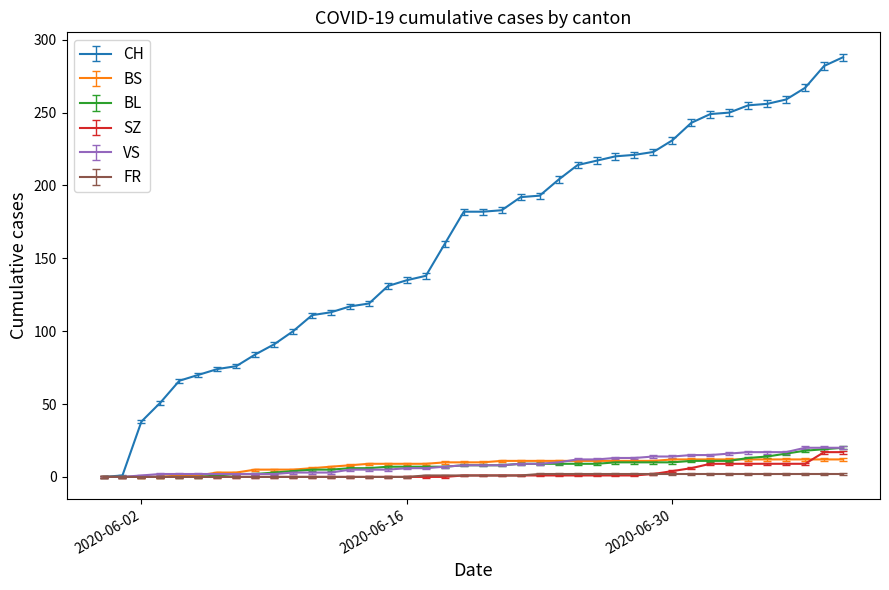

Which series has the largest total across all categories?

CH